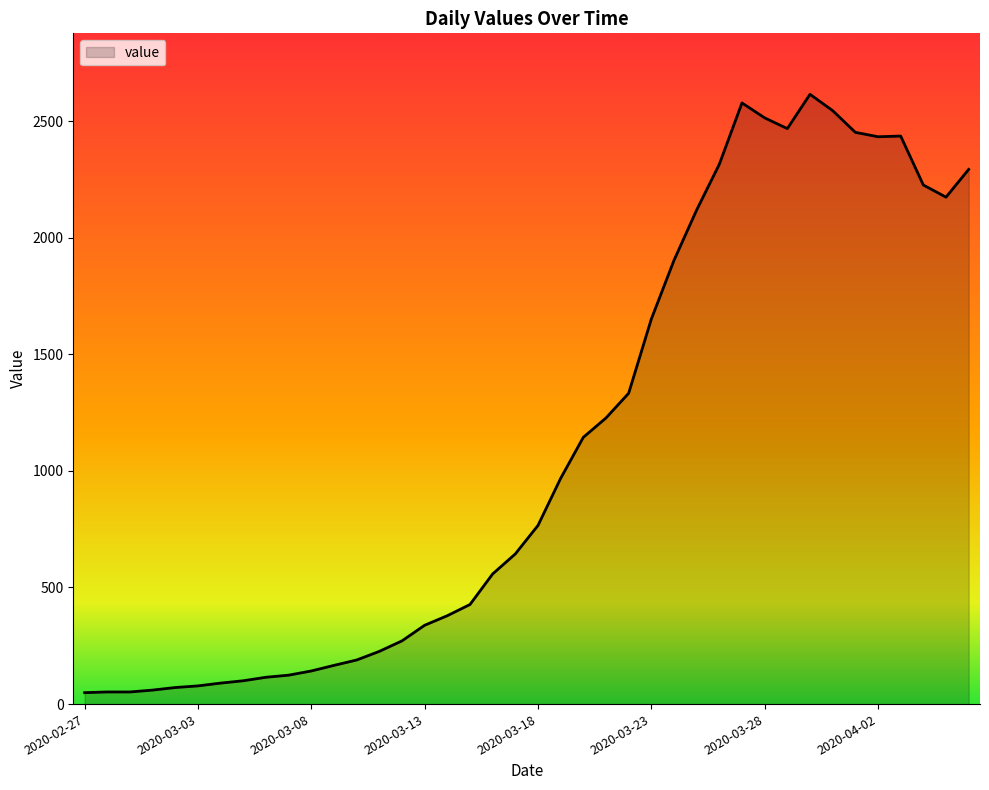

What is the maximum value shown in the chart?

2615